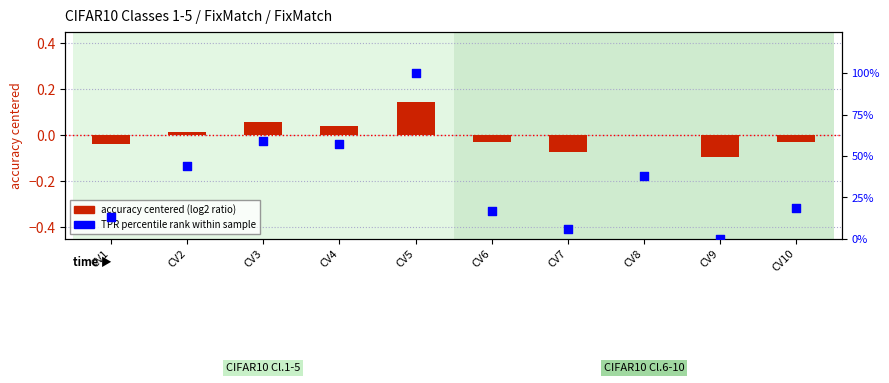

Is the value of TPR percentile rank at CV2 greater than the value of accuracy centered (log2 ratio style) at CV3?

Yes